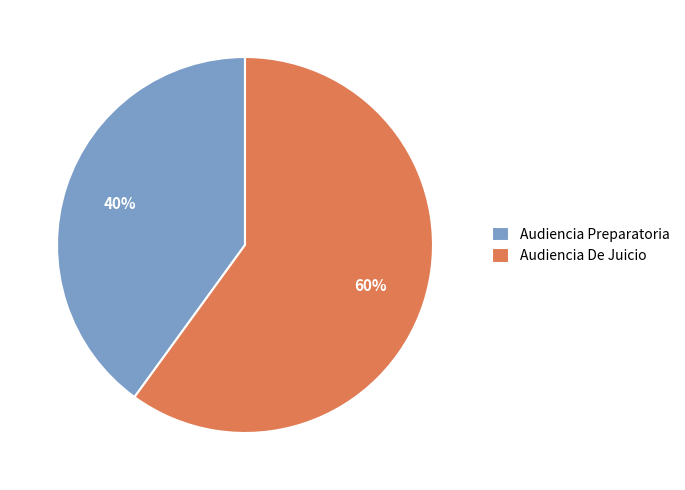

Is the sum of Audiencia De Juicio and Audiencia Preparatoria greater than half?

Yes